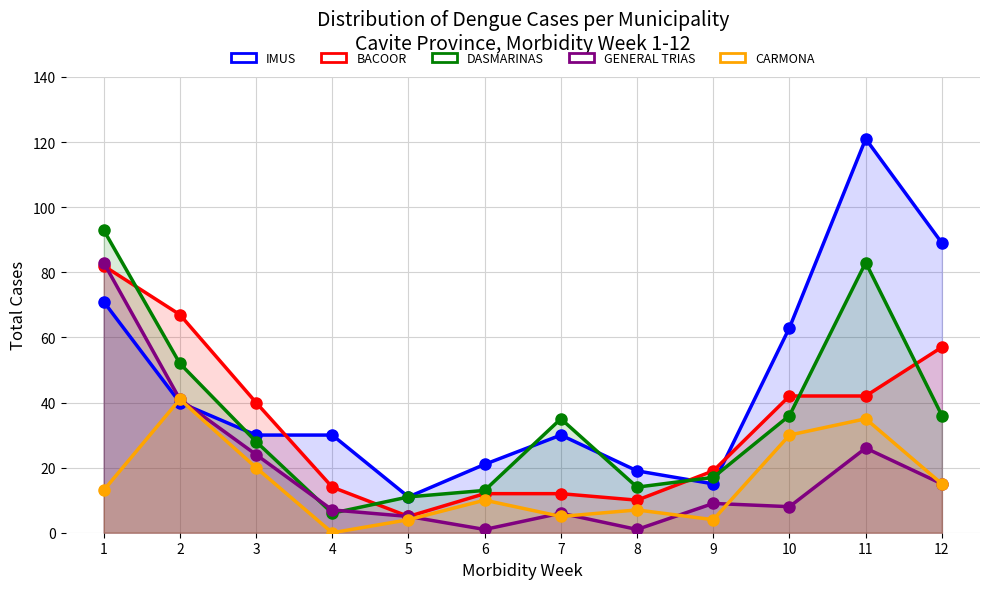

What is the average value of the IMUS series?

45